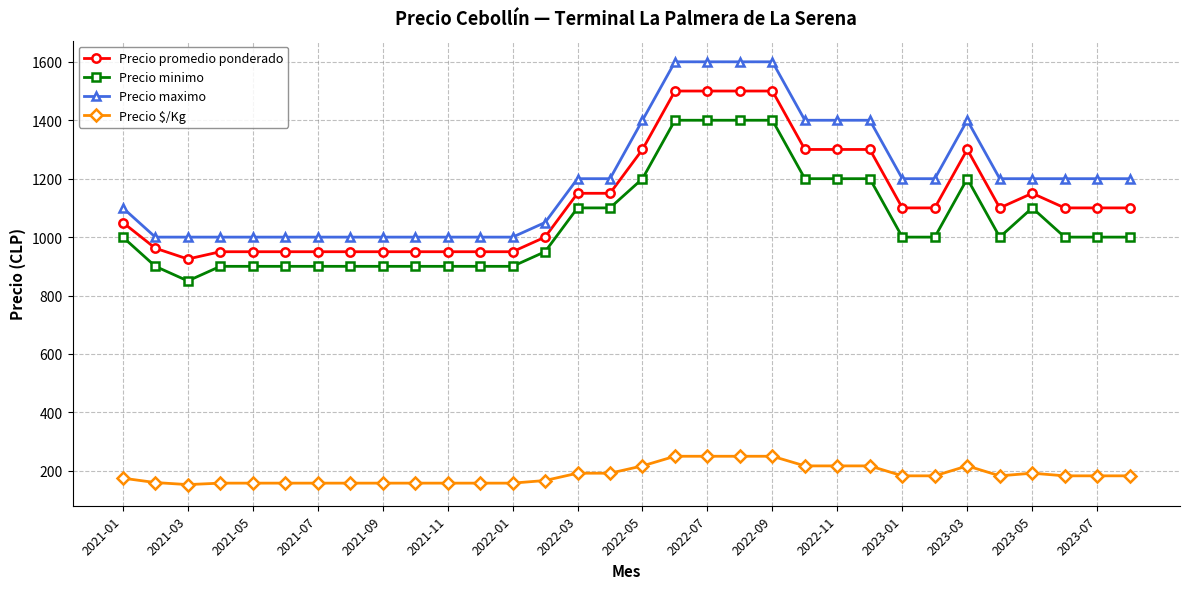

What is the value of the Precio promedio ponderado point at the 5th from the left?

950